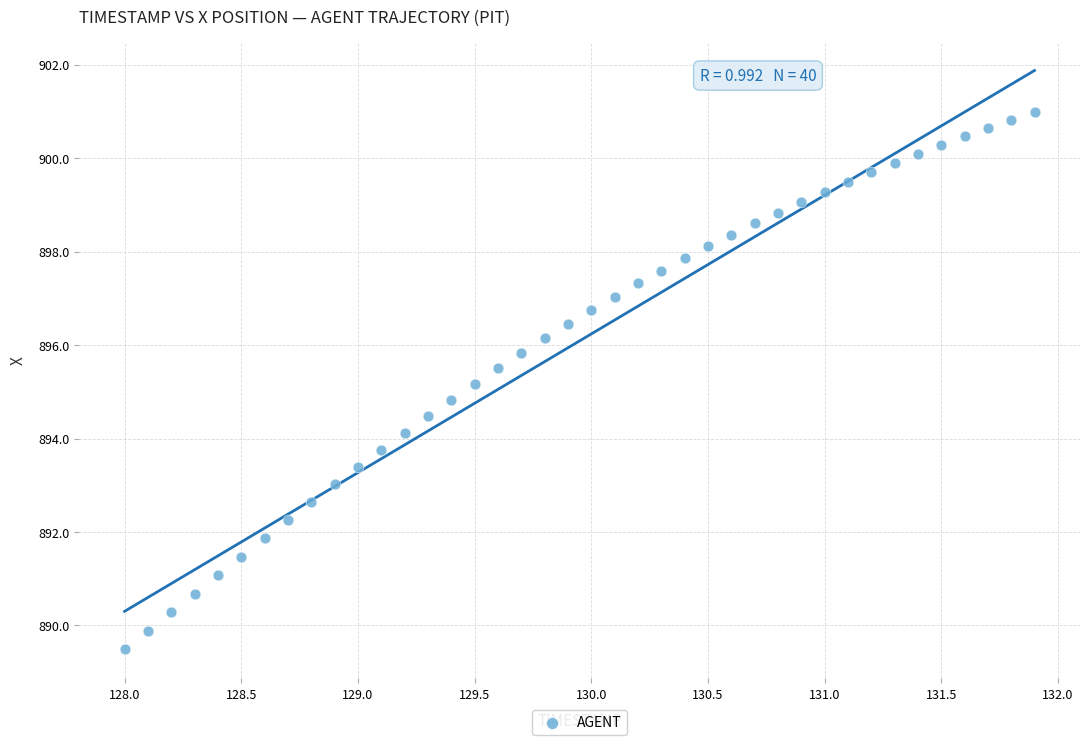

What is the range of Y values (max minus min)?

11.5